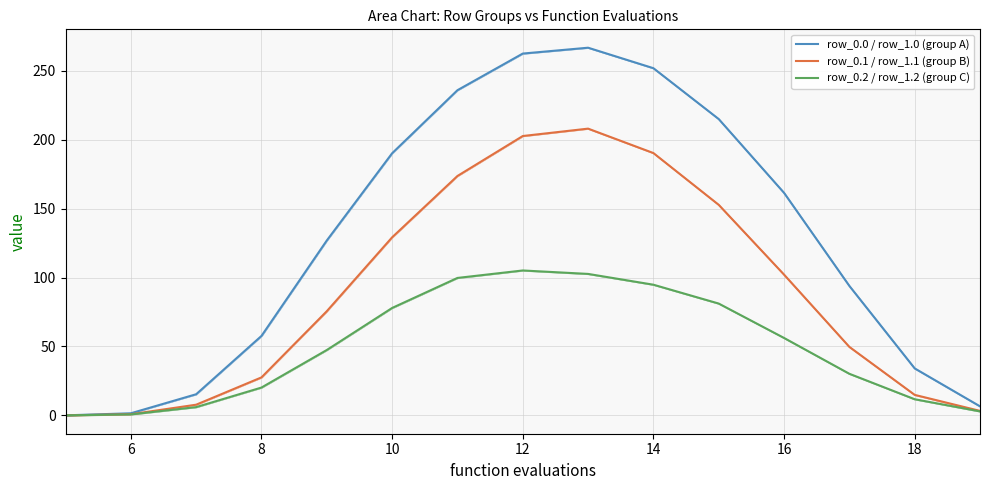

List the series in order of their peak value, lowest first.

row_0.2 / row_1.2 (group C), row_0.1 / row_1.1 (group B), row_0.0 / row_1.0 (group A)